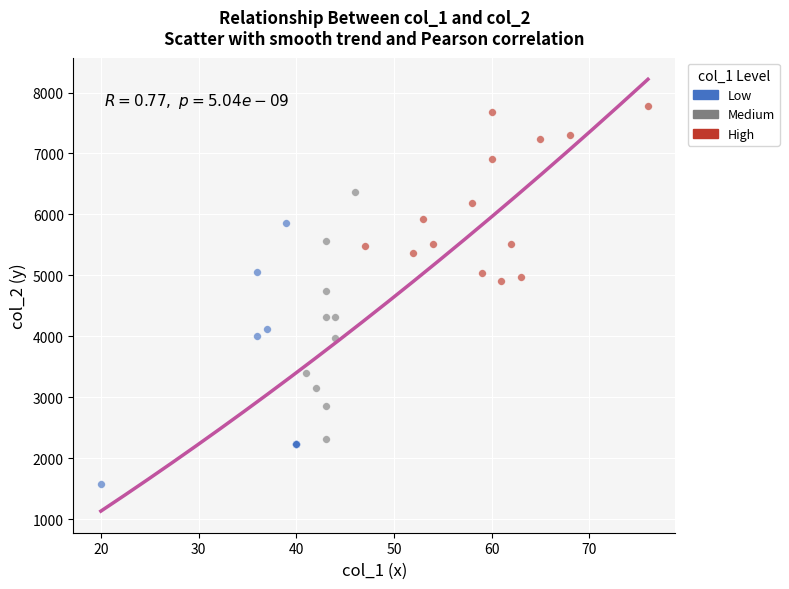

Which series reaches the minimum Y coordinate?

Low